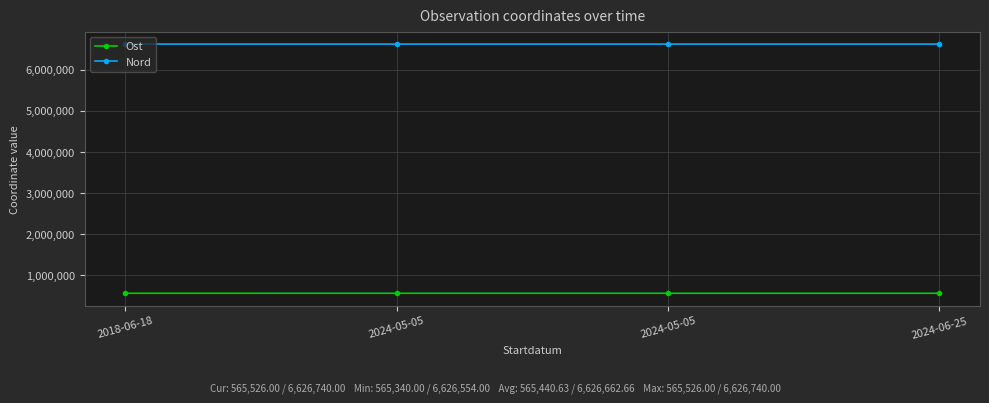

How many interior local valleys does the Ost series have?

1